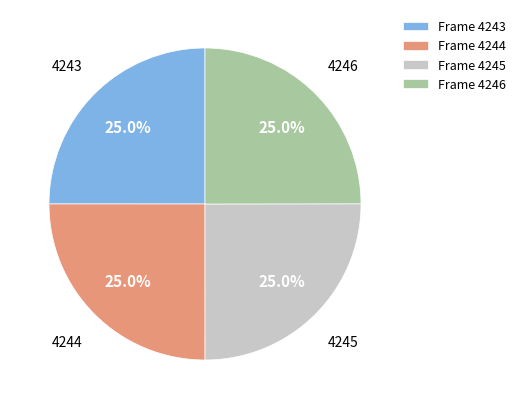

What is the ratio of the value at Frame 4243 to the value at Frame 4246?

1.0